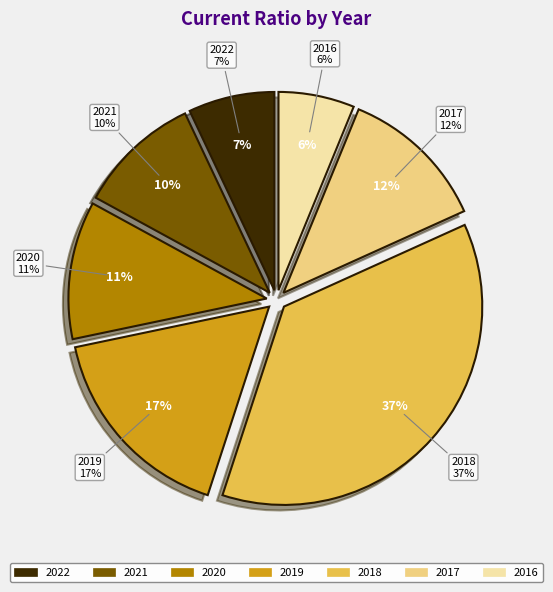

To the nearest percent, what is the combined percentage of 2020 and 2017?

23%